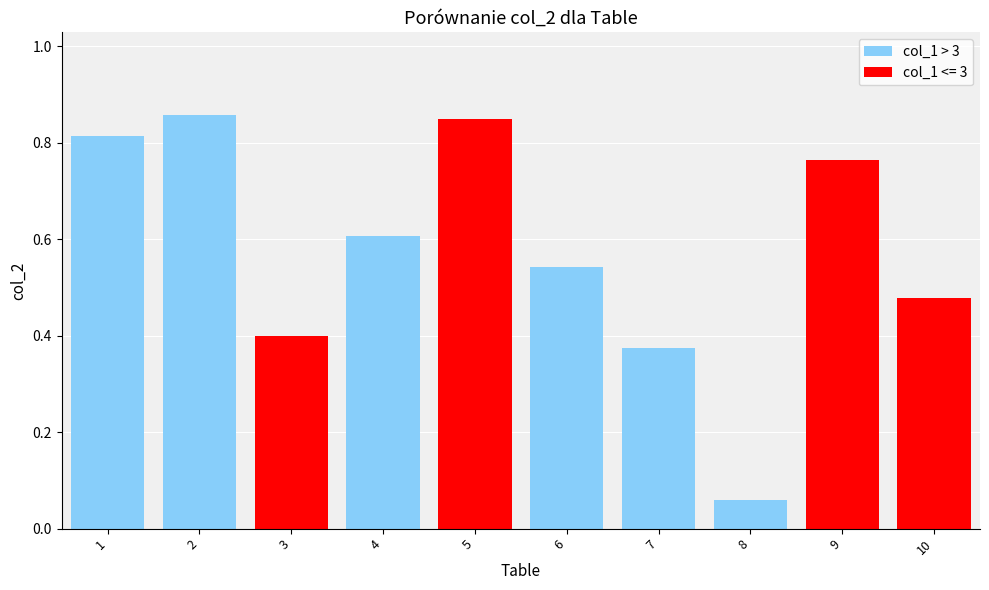

Which category has the highest value across all series?

2